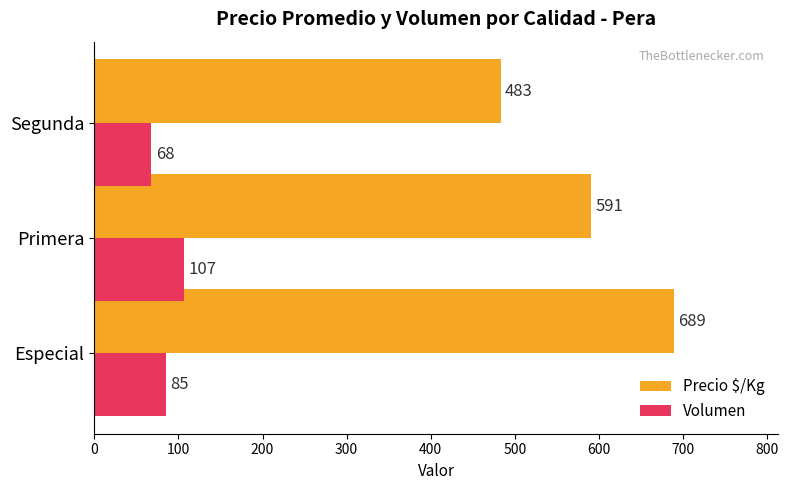

Which category has the lowest value in the Precio $/Kg series?

Segunda